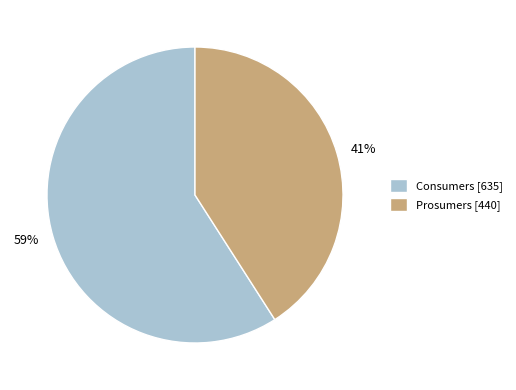

Approximately how many times larger is the value at Consumers compared to Prosumers?

1.4